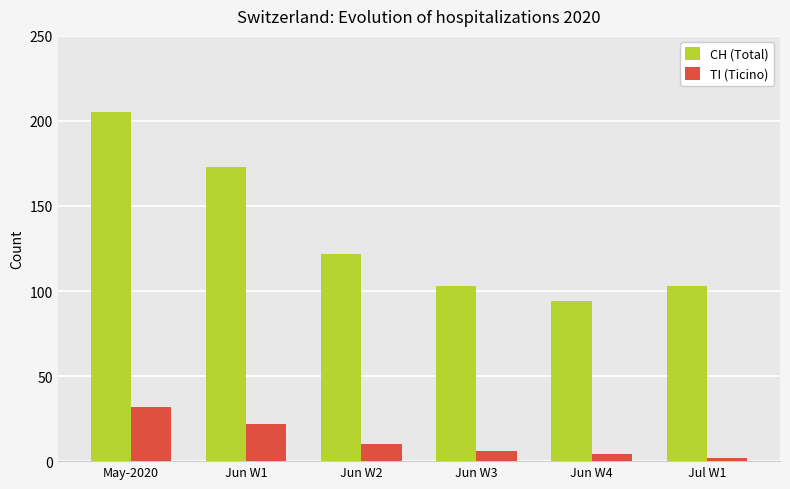

Is the value of CH (Total) at Jun W1 greater than the value of TI (Ticino) at May-2020?

Yes